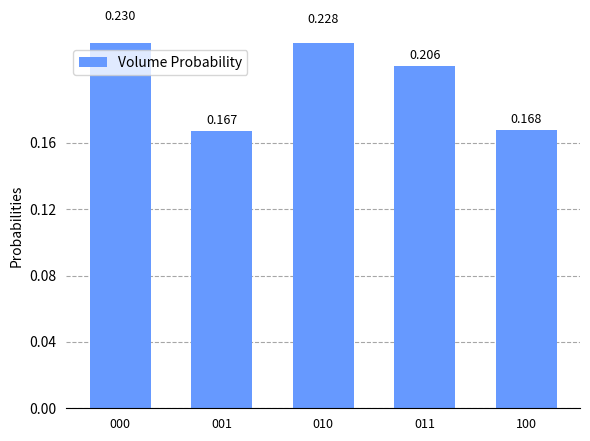

Is it true that the value at 000 is 0.2?

True